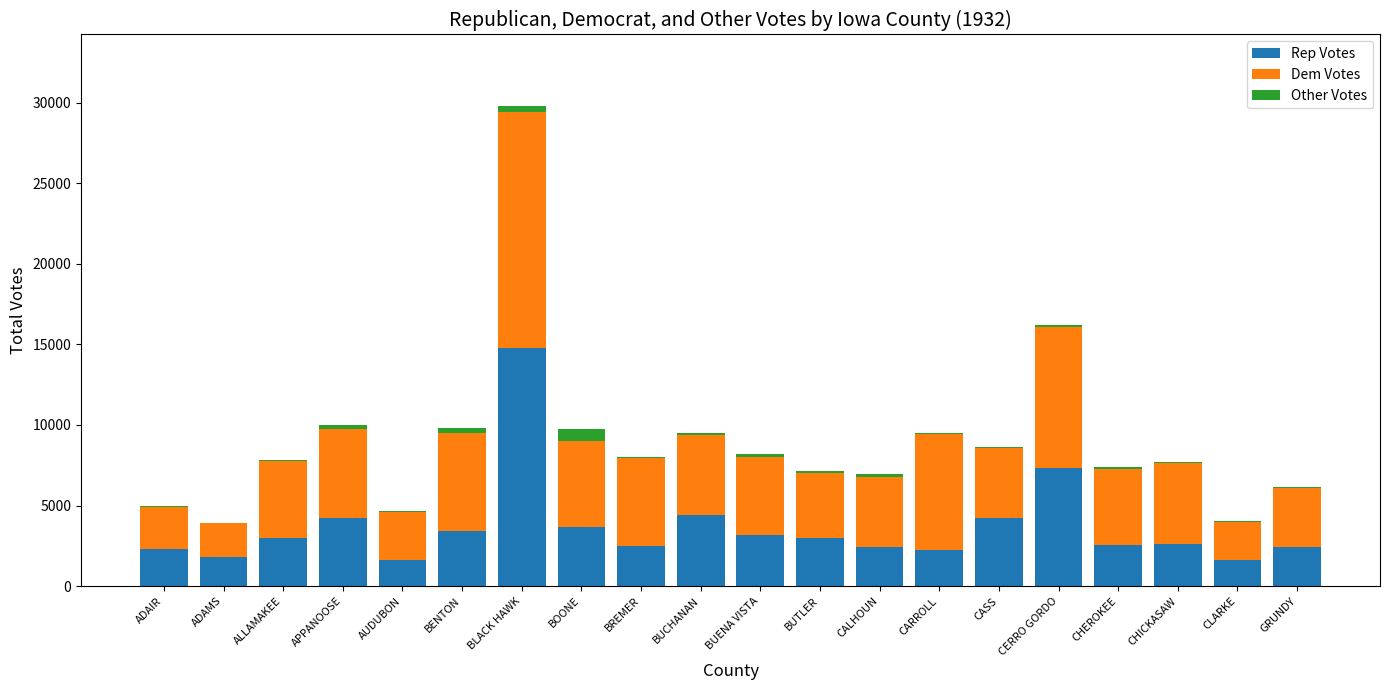

Count the number of data series in this chart.

3